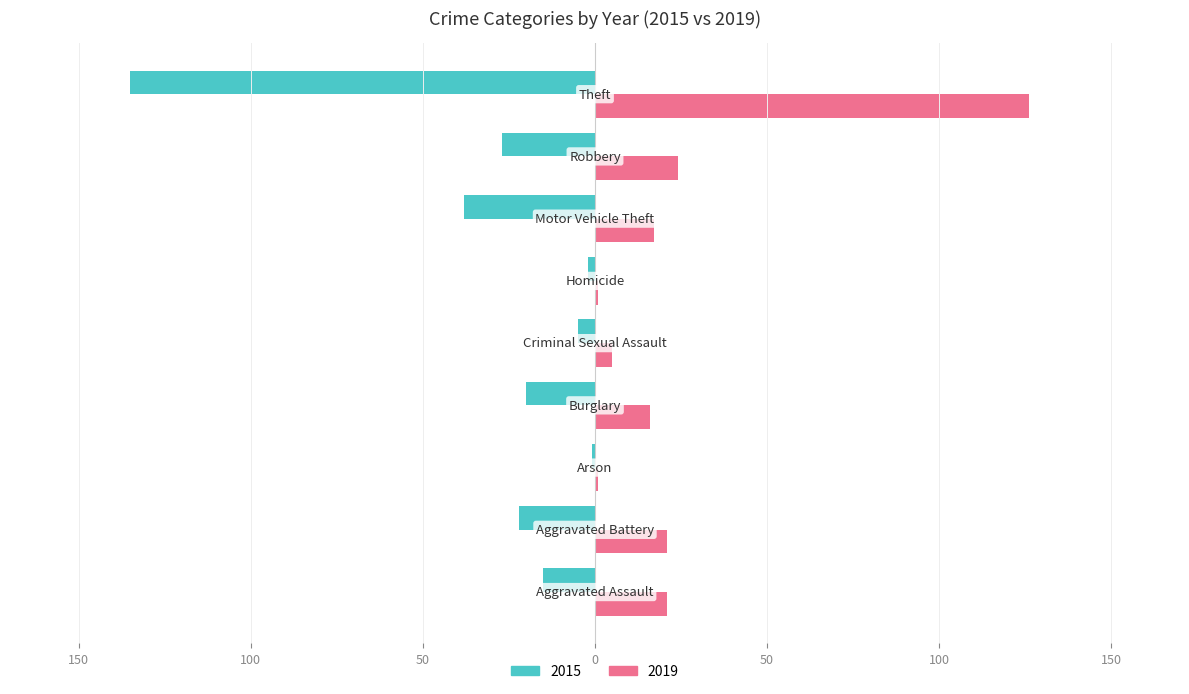

What are all the series names shown in the legend?

2015, 2019